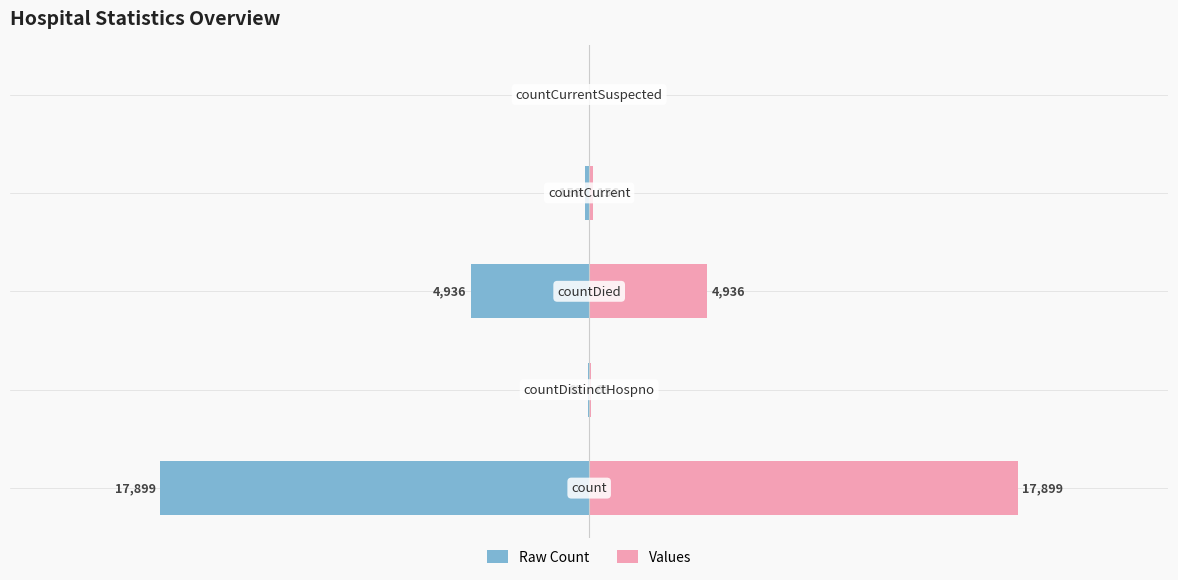

Reading left to right, extract all data points from this chart.

Raw Count: 0=-17899	1=-63	2=-4936	3=-156	4=0
Values: 0=17899	1=63	2=4936	3=156	4=0